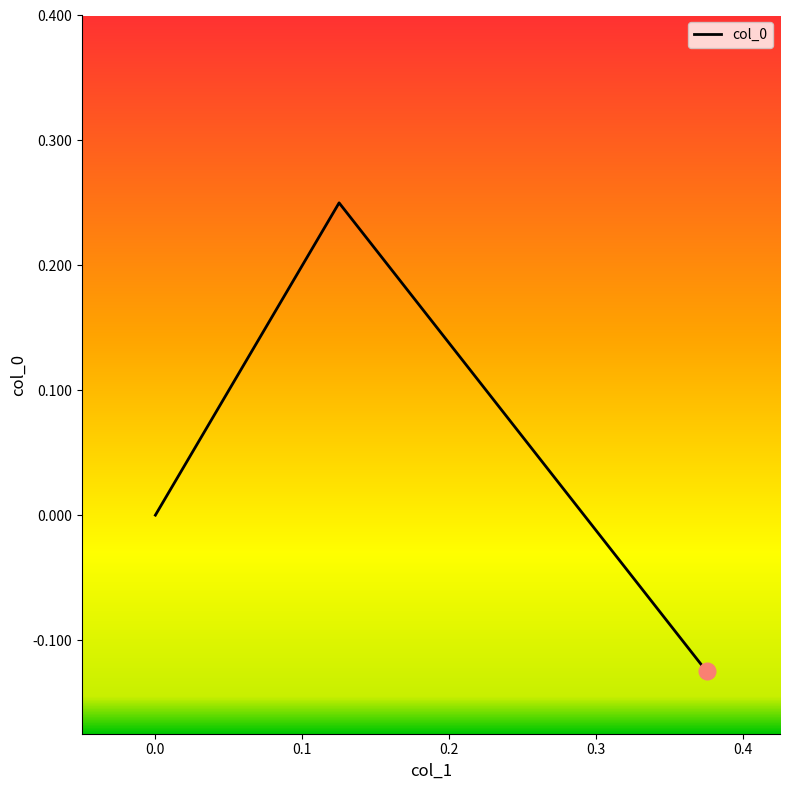

Does the chart have visible grid lines?

No